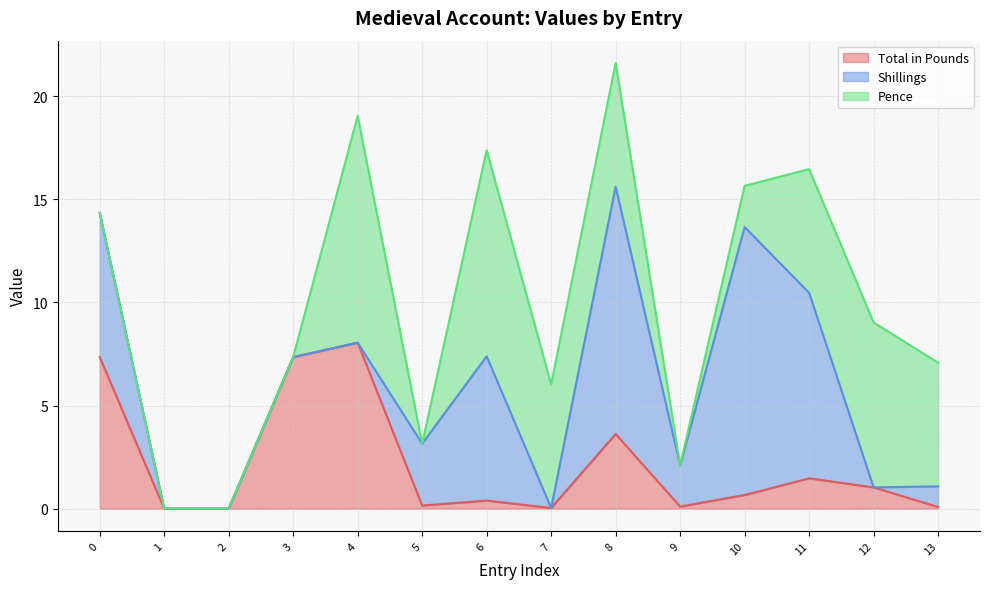

Count the number of data series in this chart.

3